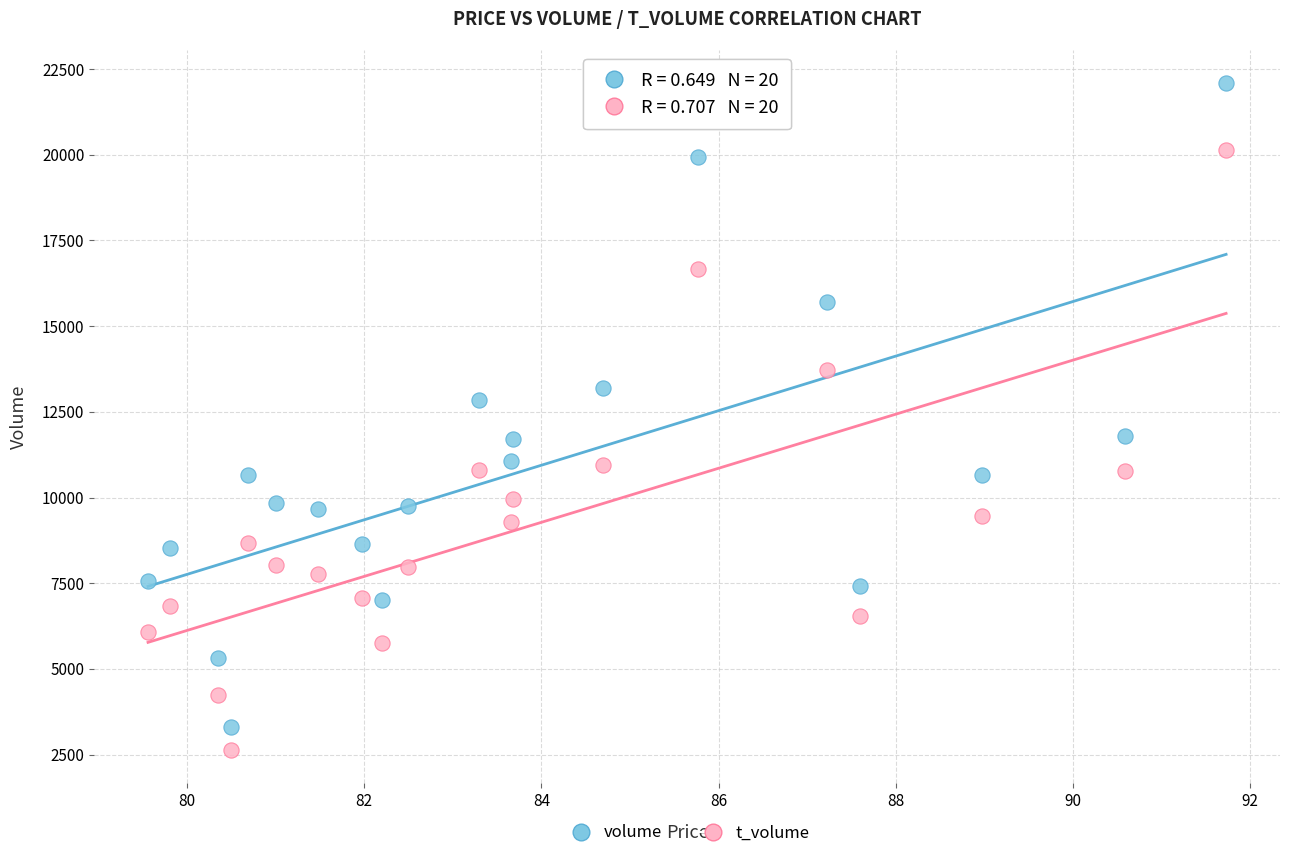

What are all the series names shown in the legend?

volume, t_volume